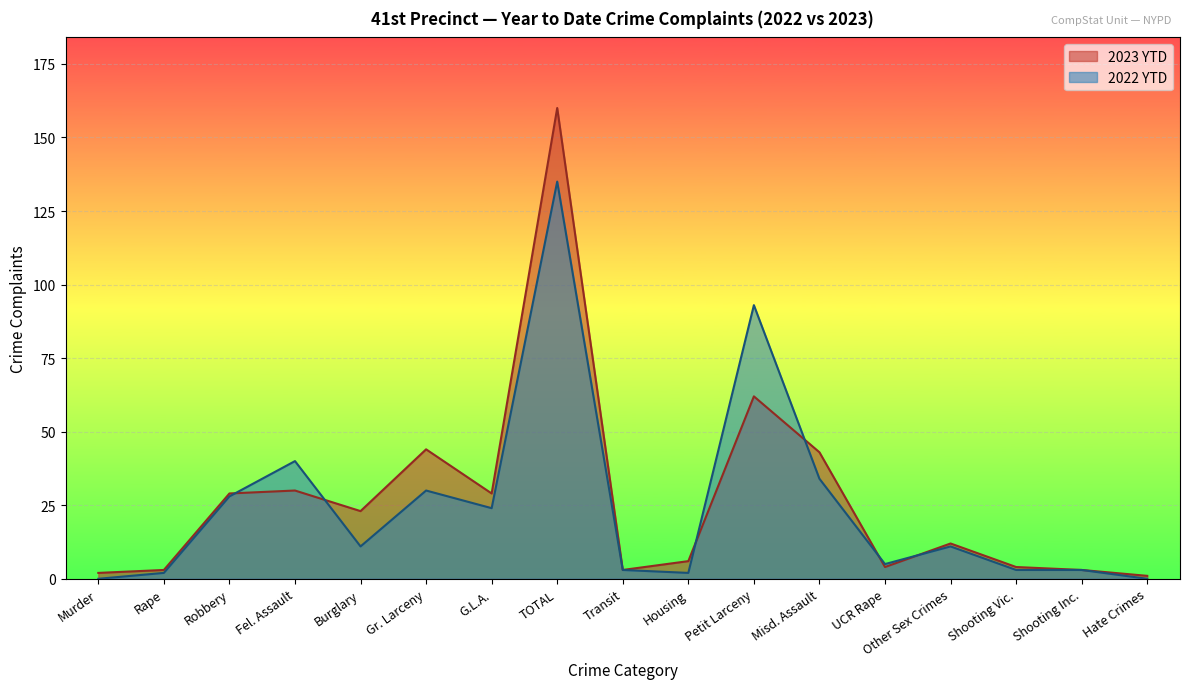

At which category does 2023 YTD reach its first local valley?

Burglary